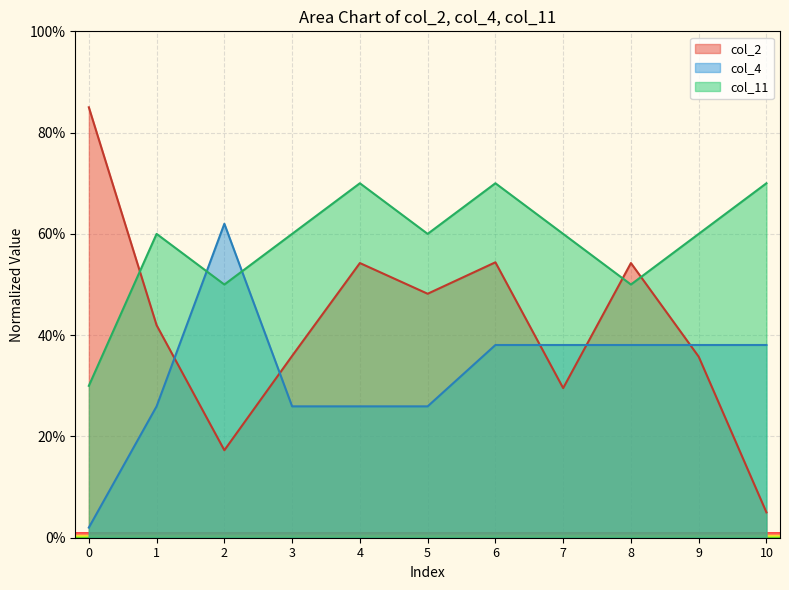

At how many categories does at least one series exceed 32?

11